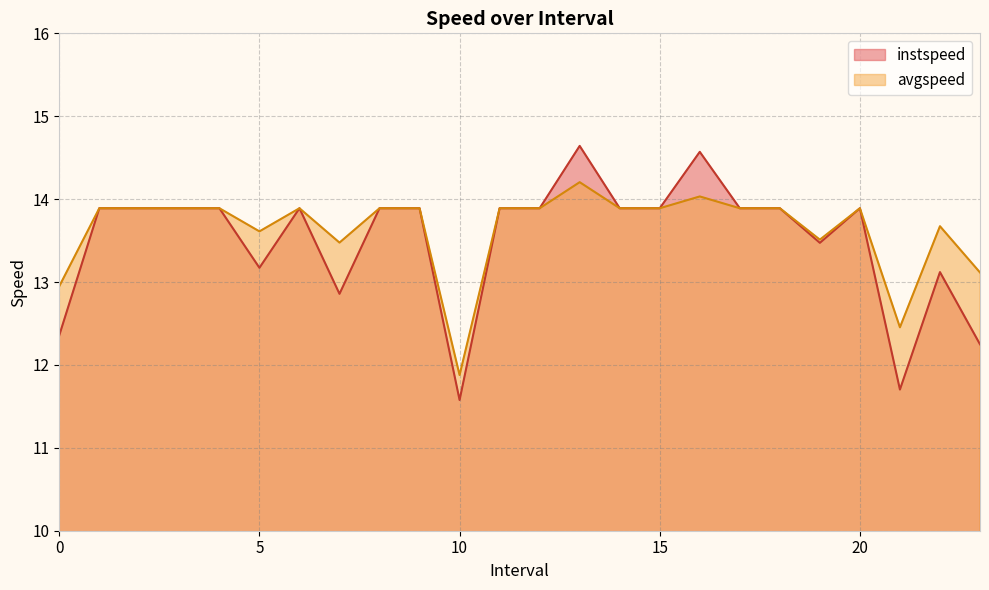

Where does the avgspeed series first go above 13?

1.0